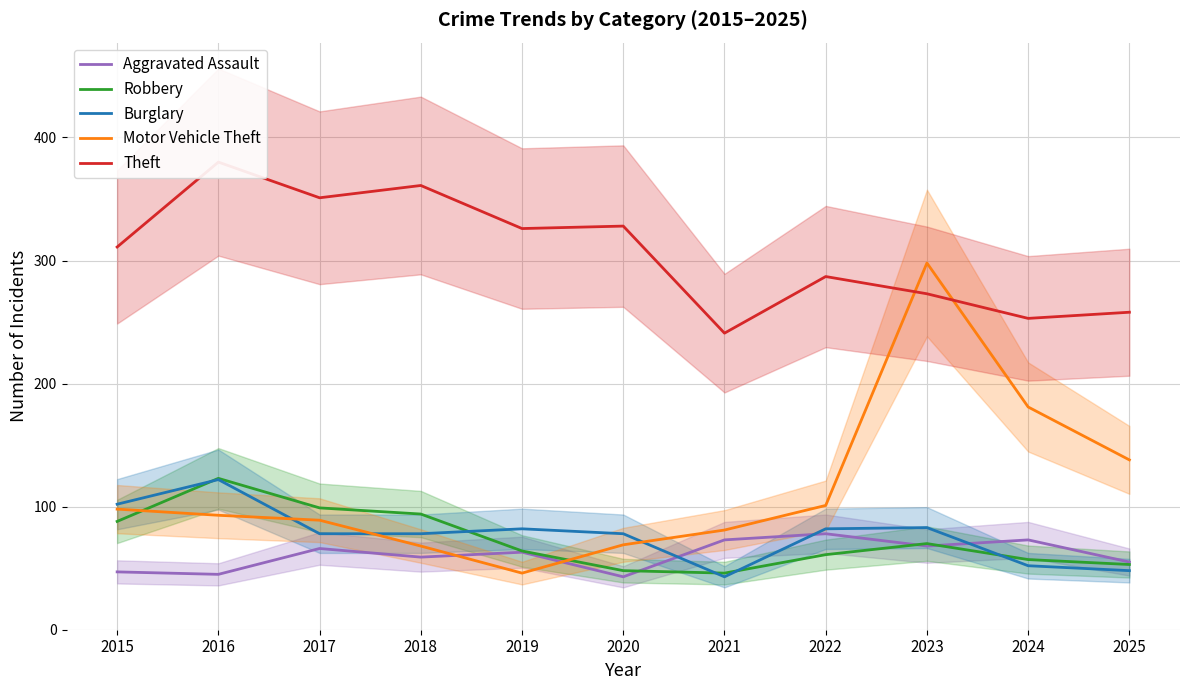

What is the difference between the highest and lowest values at 2019?

280